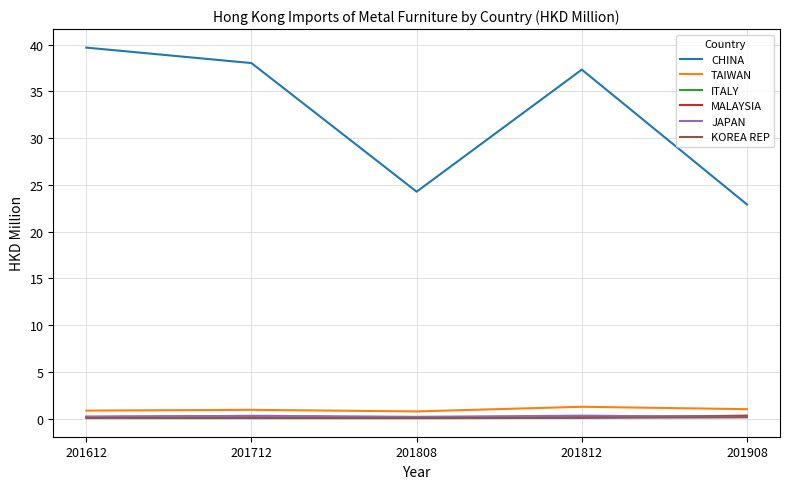

Count the number of categories in the chart.

5